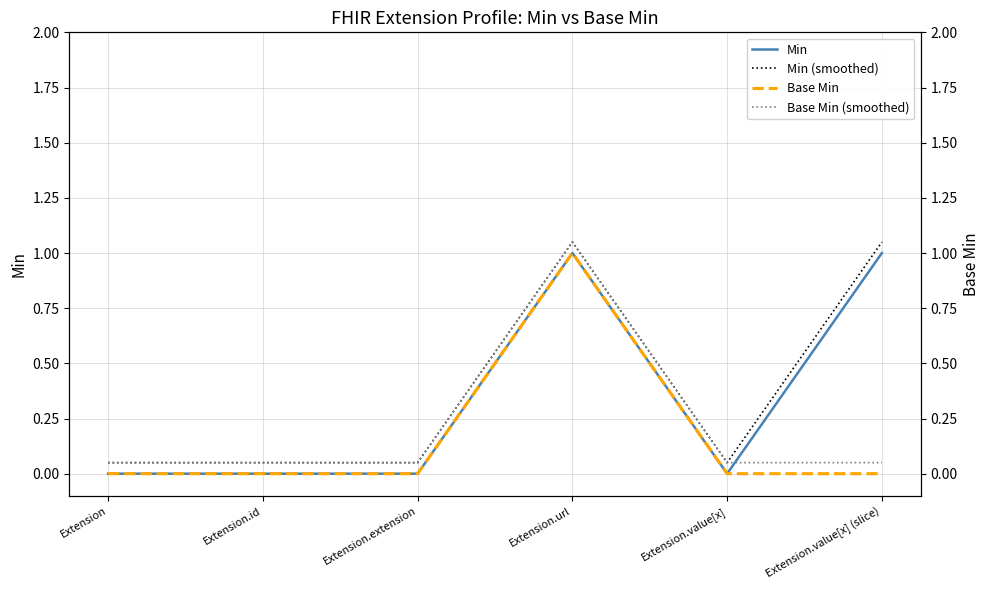

What is the highest value of the Base Min series?

1.0